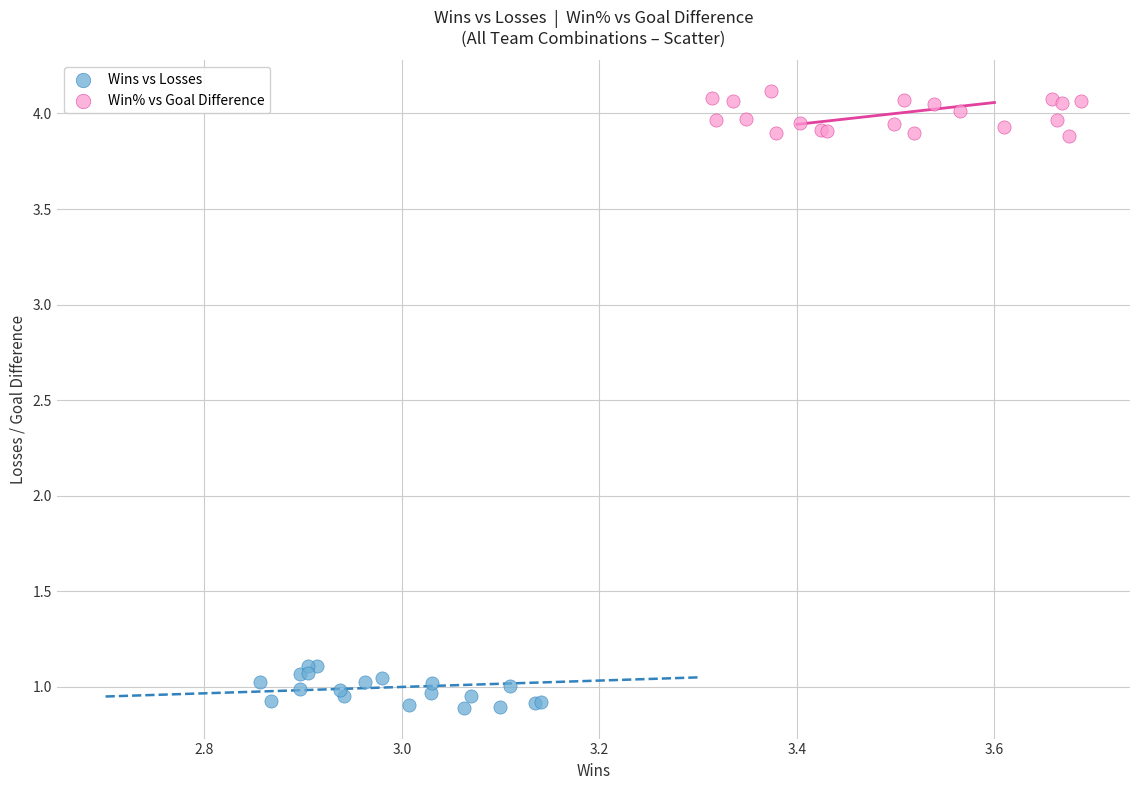

Which series contains the highest Y value?

Win% vs Goal Difference